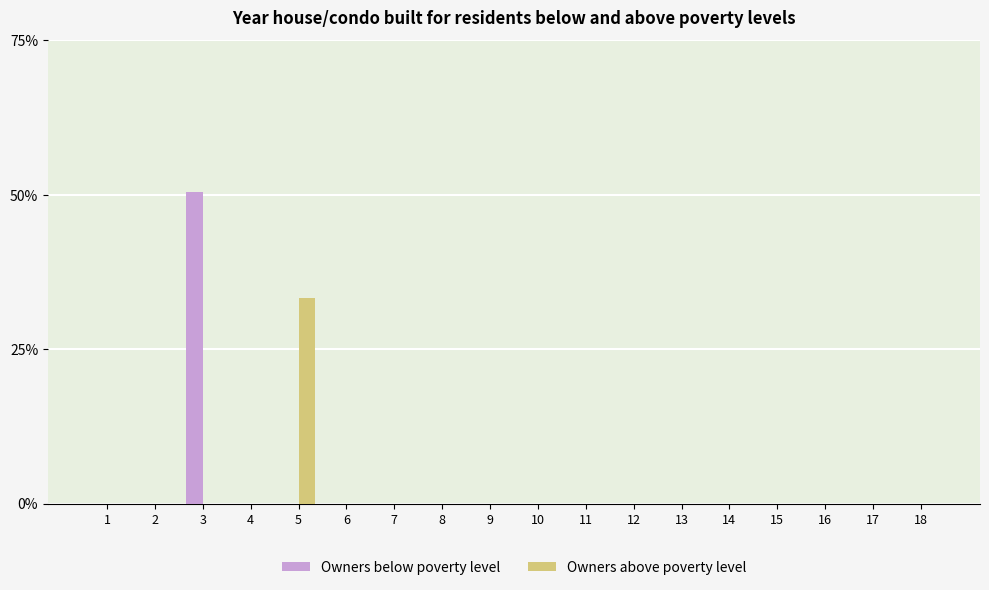

What is the sum of all Owners below poverty level values?

0.5